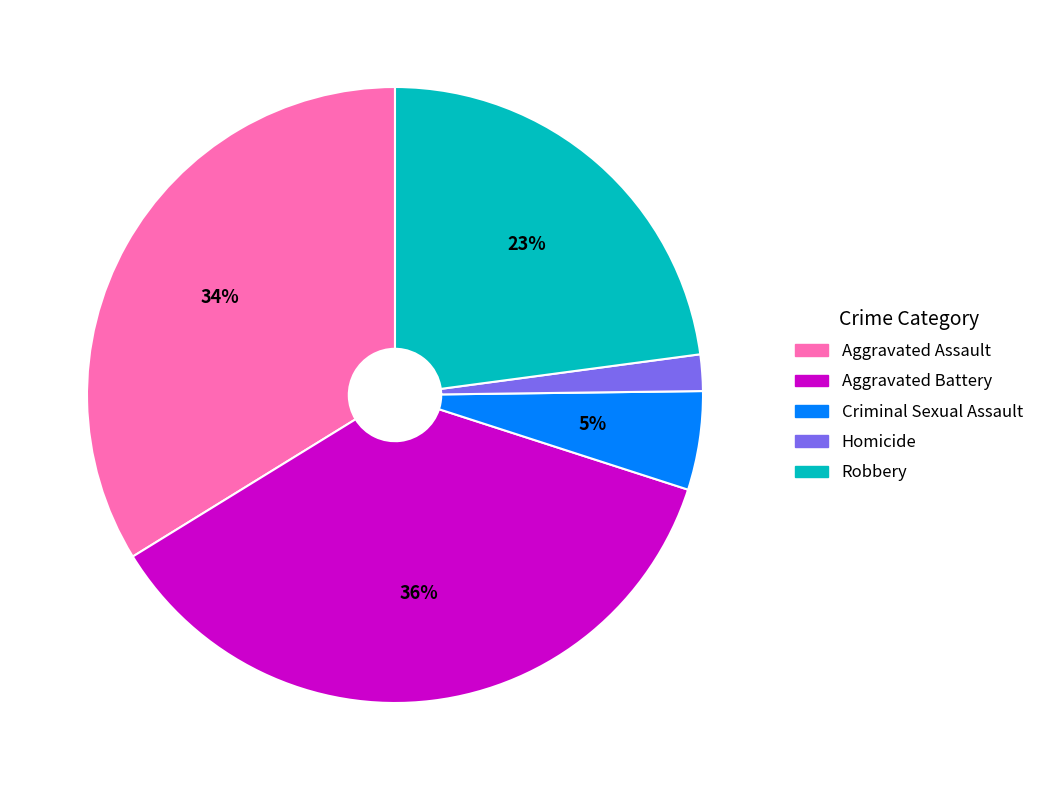

How many segments does this pie chart have?

5